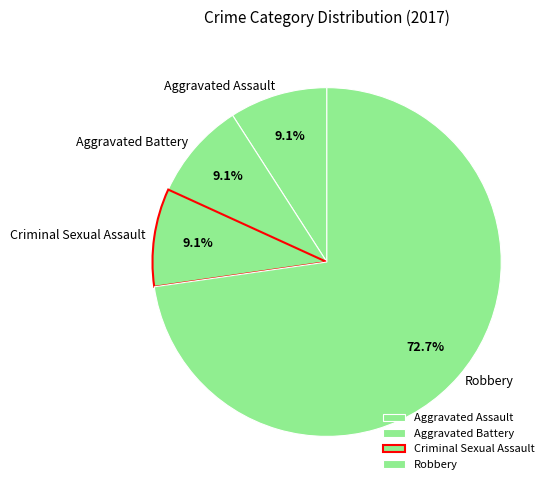

Which slice is the largest?

Robbery